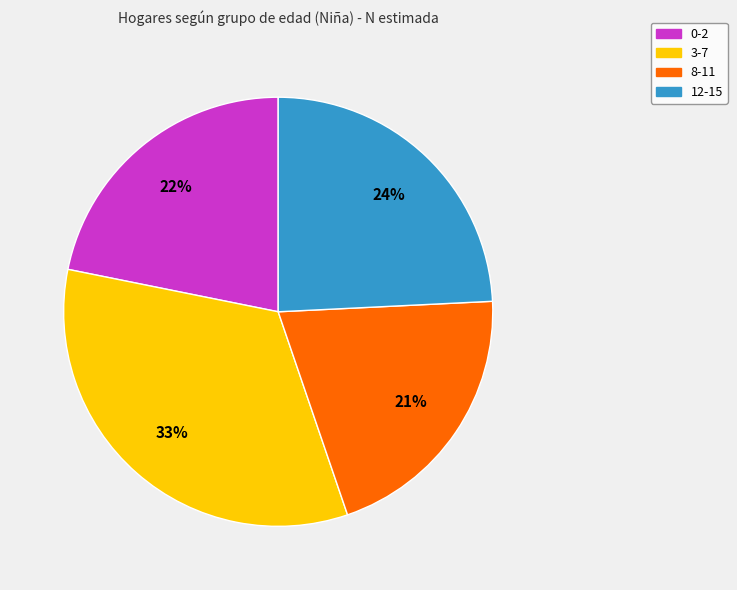

Which slice is the largest?

3-7